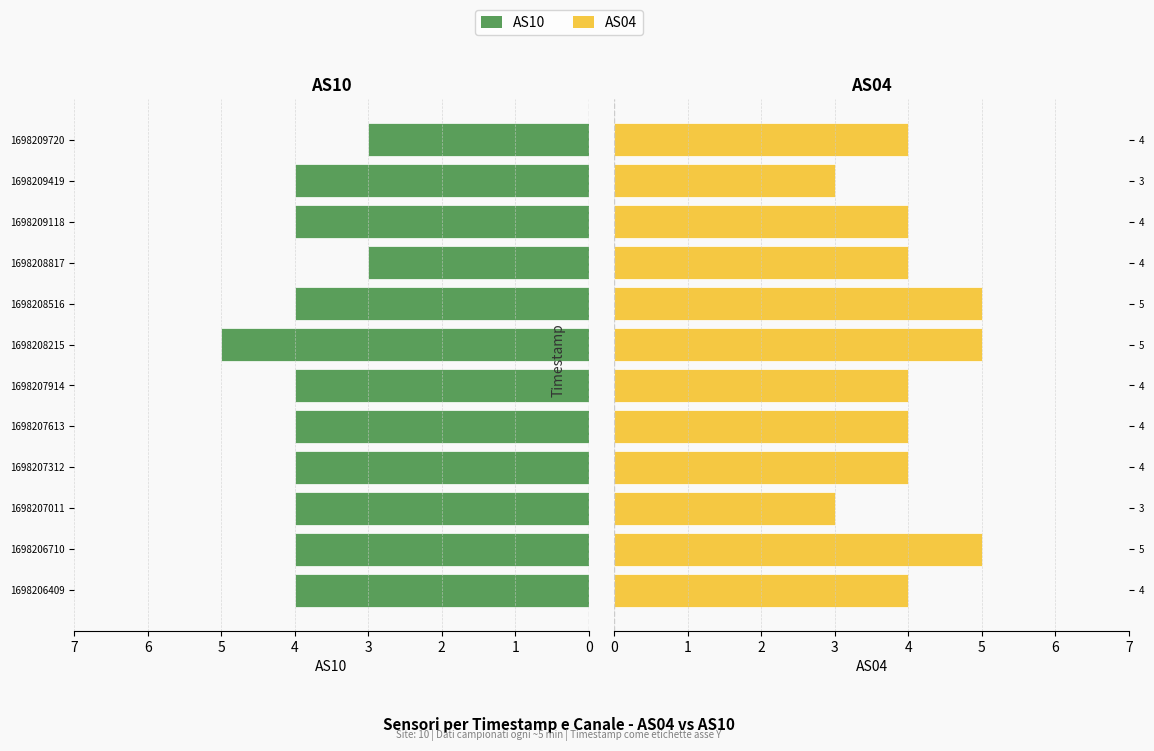

What is the minimum value for AS10?

3